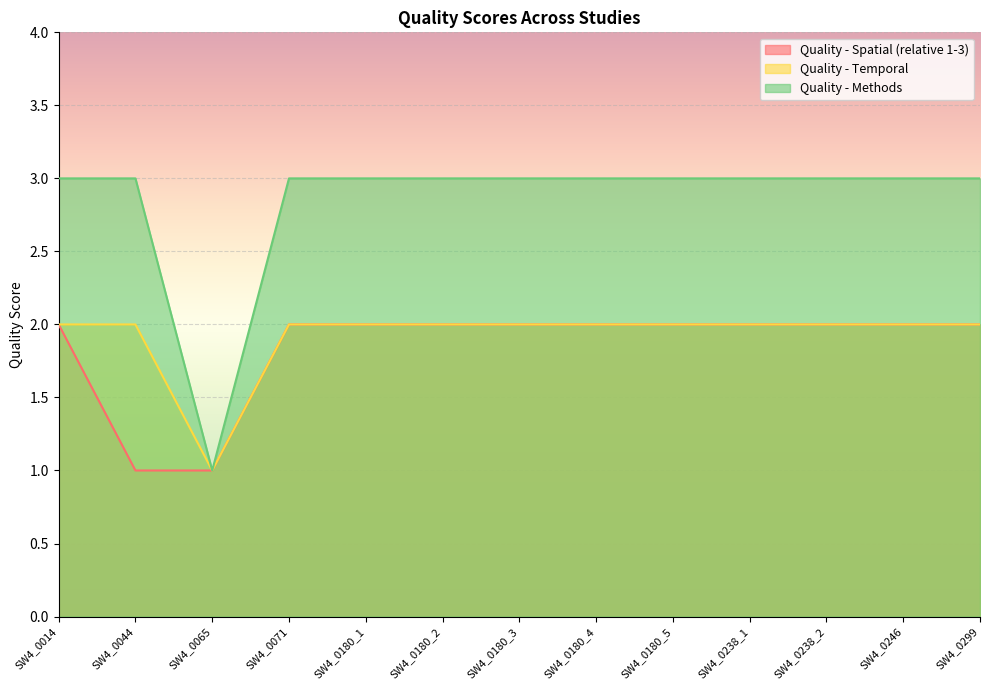

How many Quality - Methods values are between 3 and 4?

12